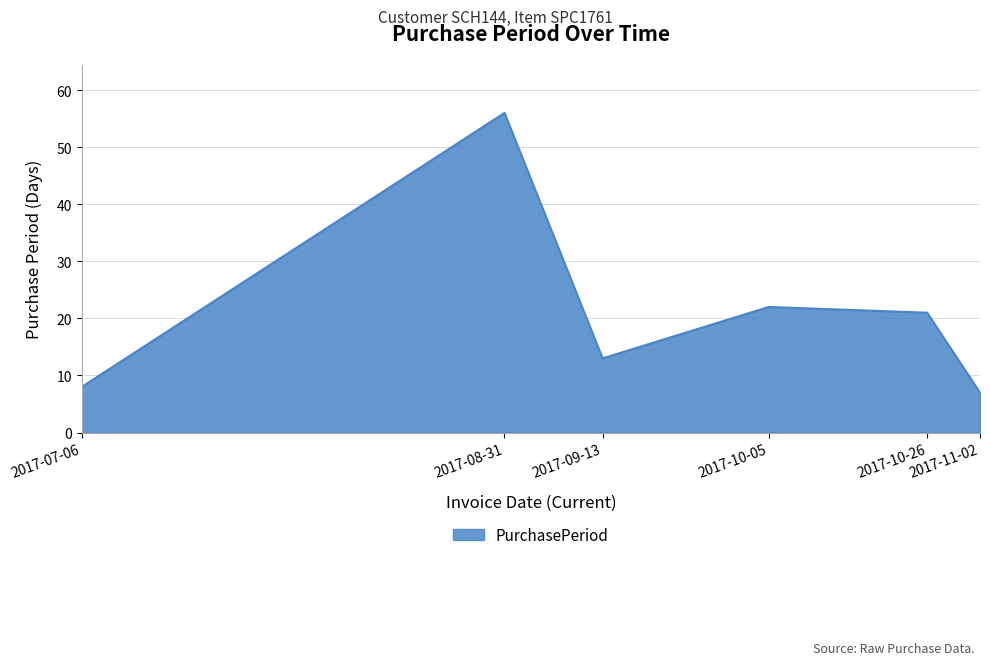

How many distinct data groups are displayed?

1